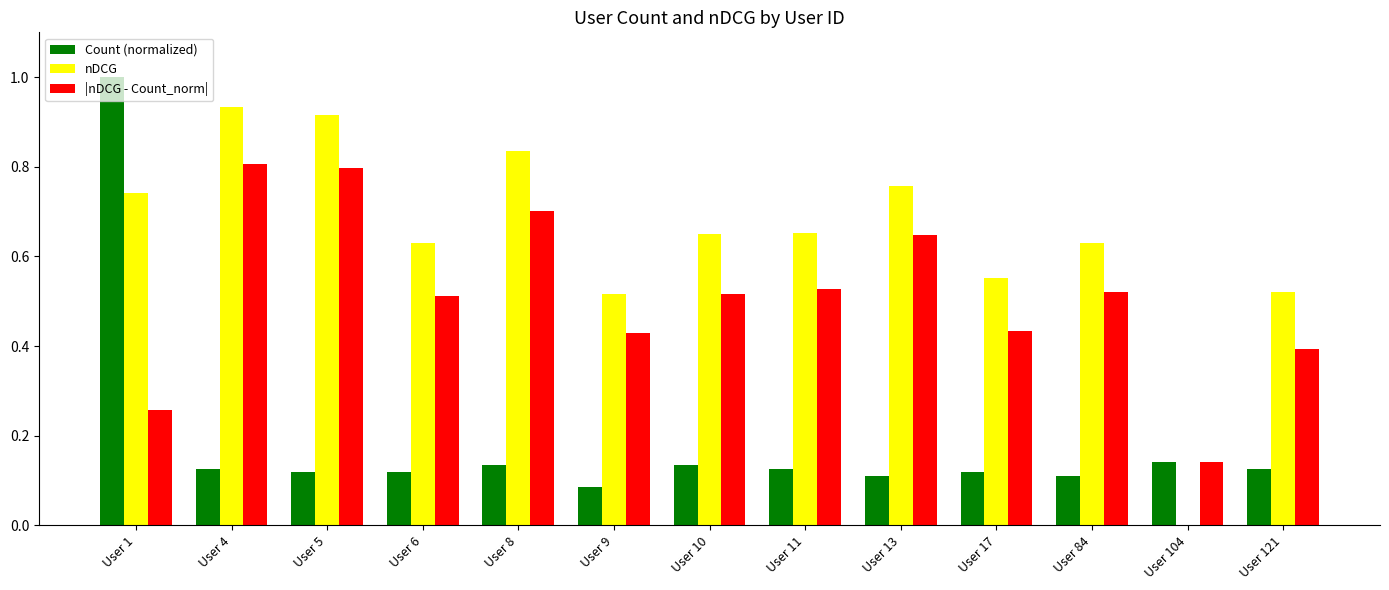

Are the bars horizontal?

No